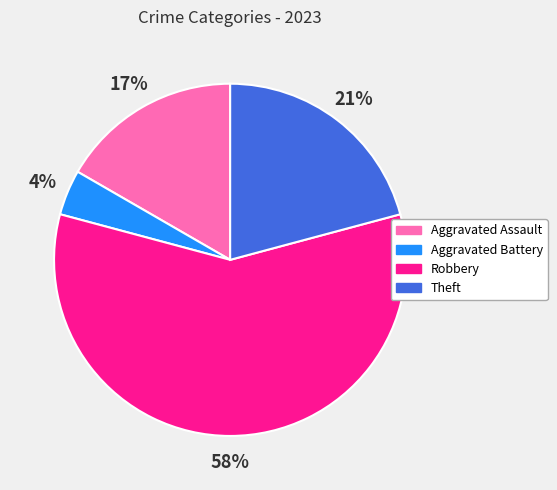

Is Aggravated Battery the majority of the pie?

No